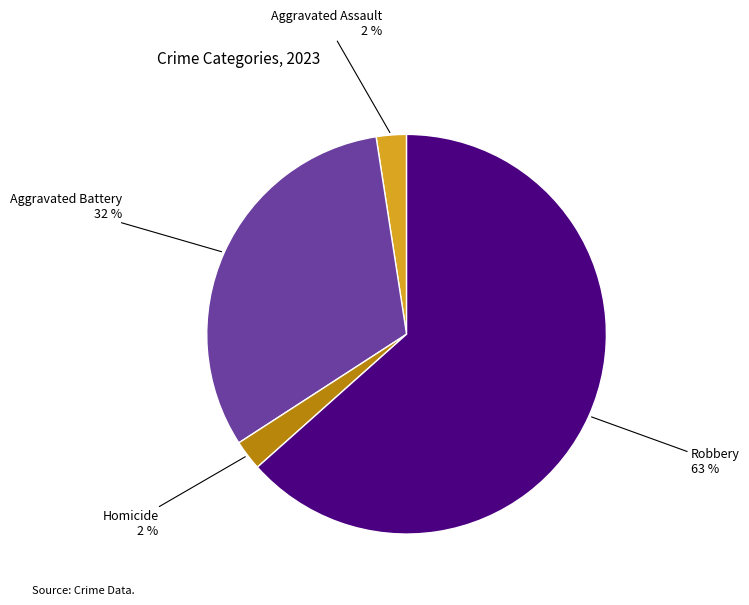

Does any single category account for the majority?

Yes